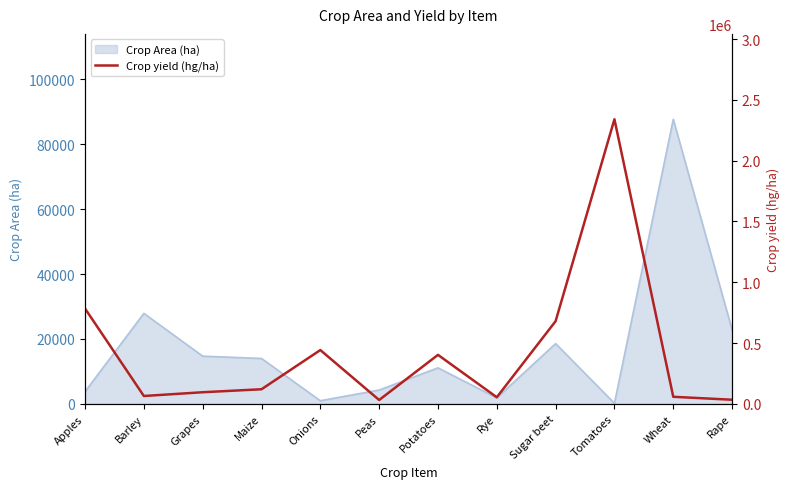

What is the highest value of the Crop Area (ha) series?

87725